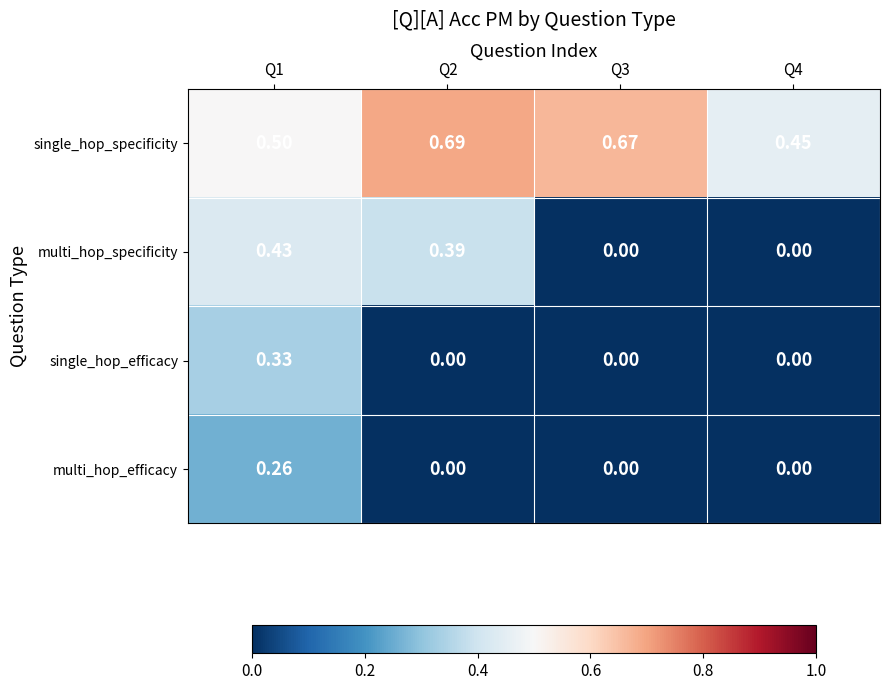

Rank the series by their maximum value, from highest to lowest.

single_hop_specificity, multi_hop_specificity, single_hop_efficacy, multi_hop_efficacy